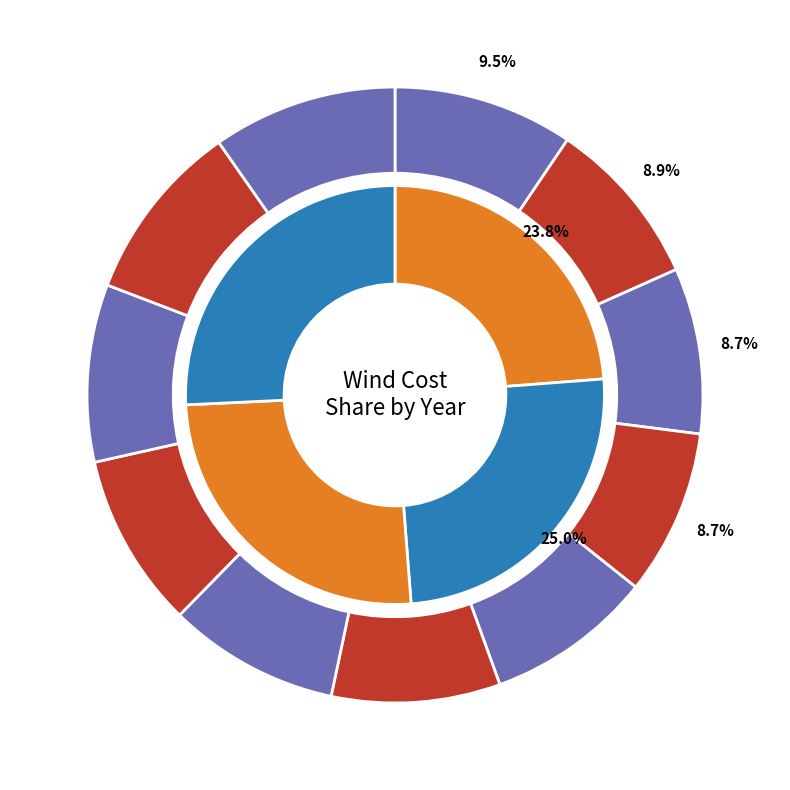

Is there a majority slice in this chart?

No